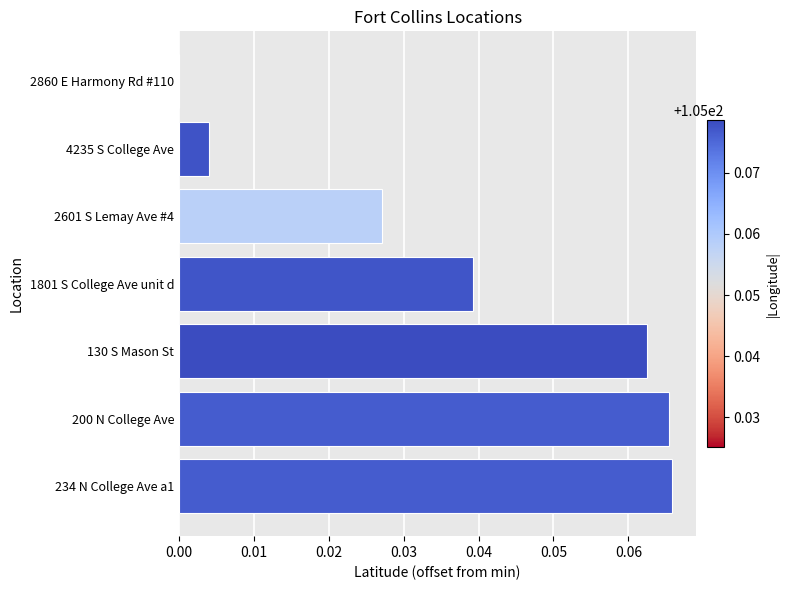

Between 2601 S Lemay Ave #4 and 200 N College Ave, which is larger?

200 N College Ave